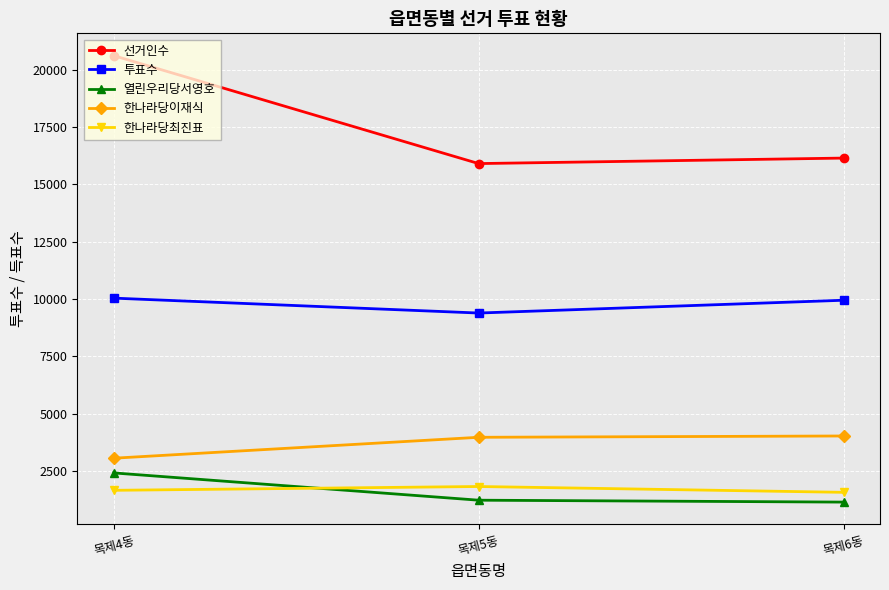

What is the maximum value for 선거인수?

20605